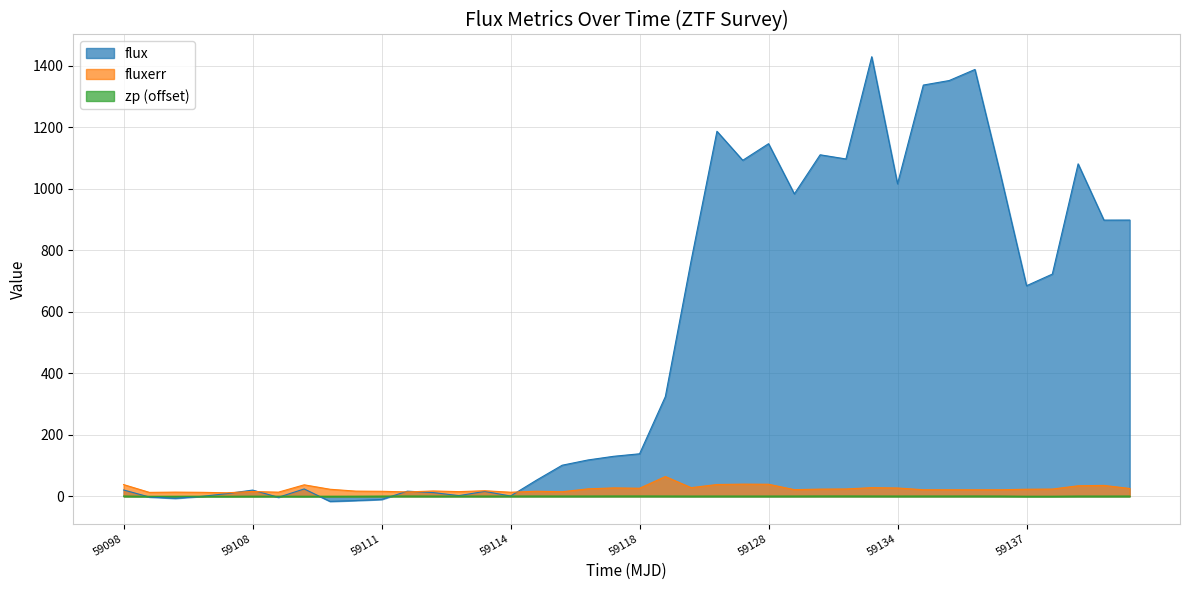

What is the highest value of the flux series?

1429.2